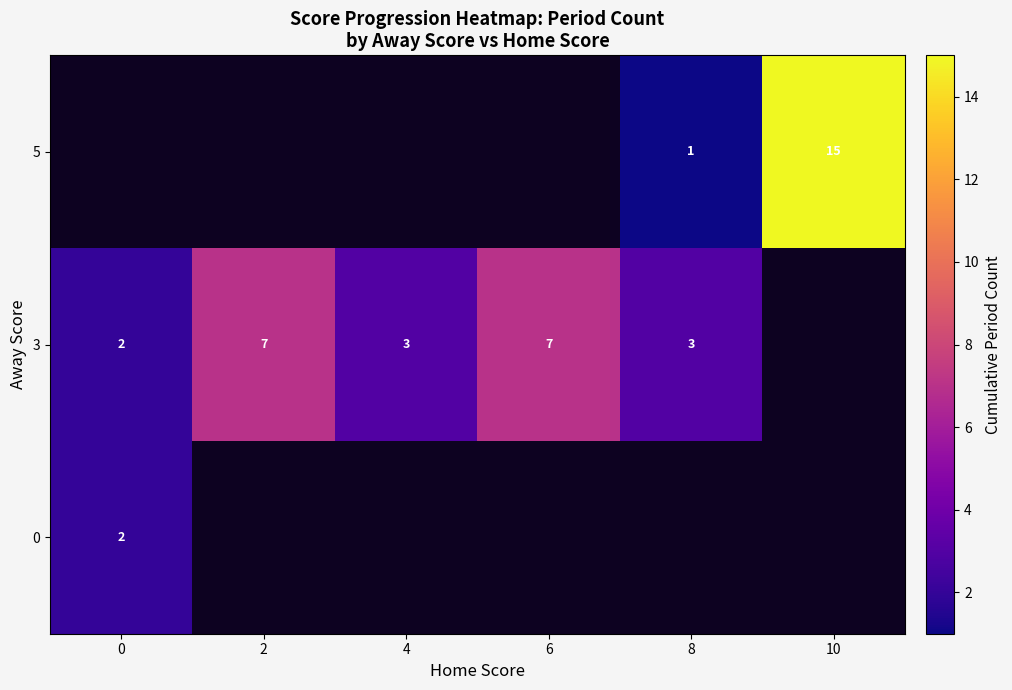

What is the sum of the 3 values at 2 and 8?

10